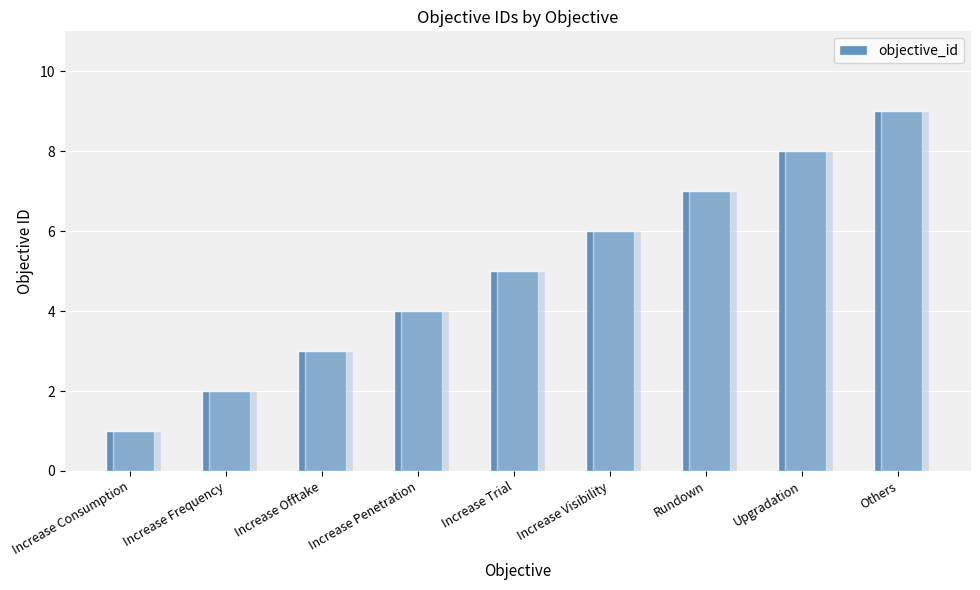

What is the smallest value displayed?

1